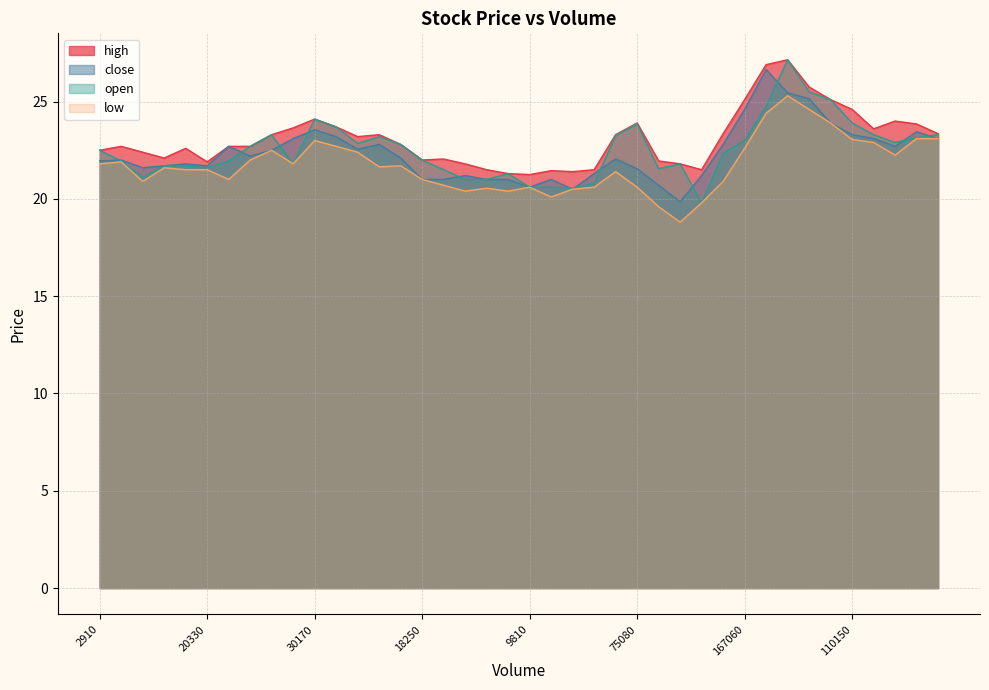

True or false: close has a value of 10.8 at 20330.

False